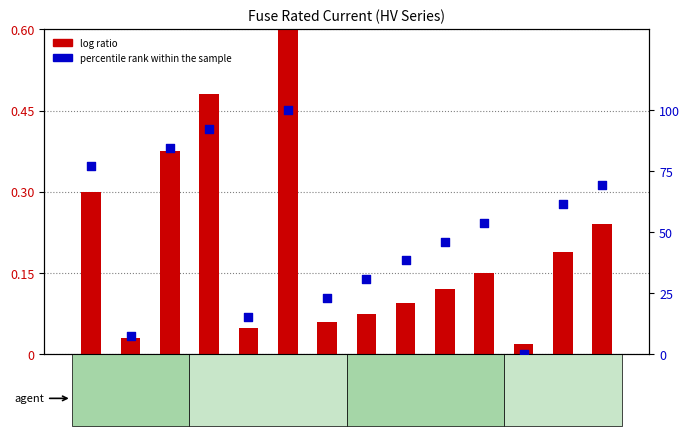

Which series has the largest total across all categories?

percentile rank within the sample